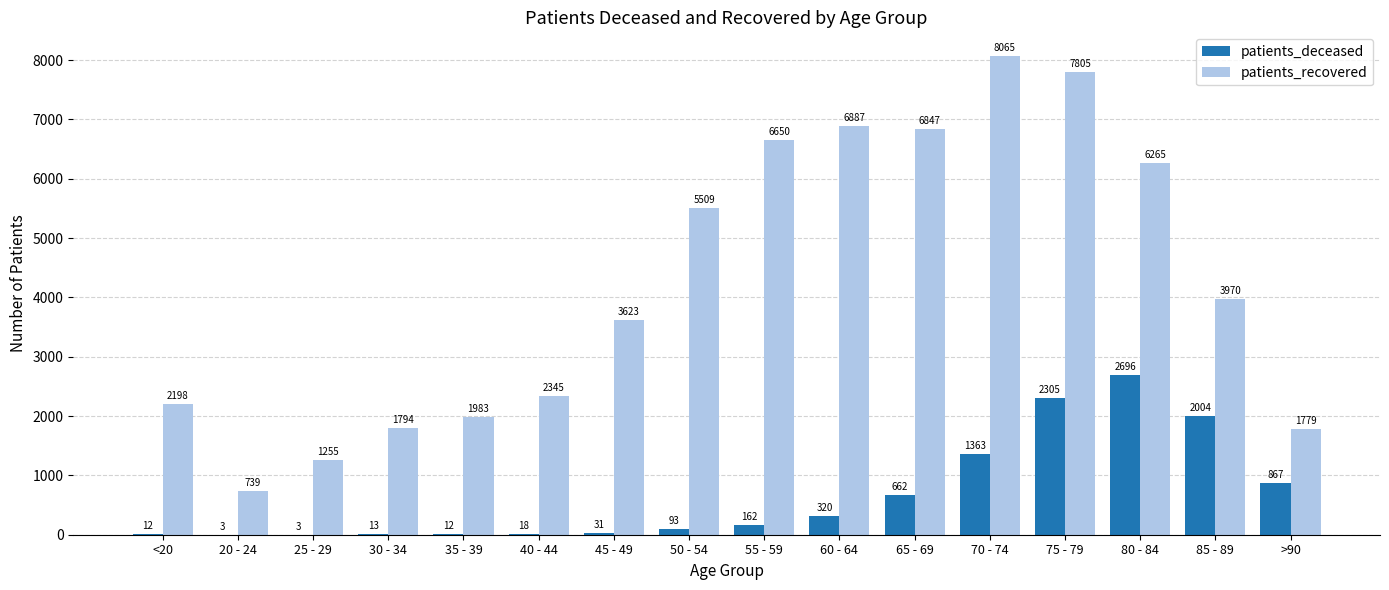

At which label is patients_deceased closest to 1349?

70 - 74